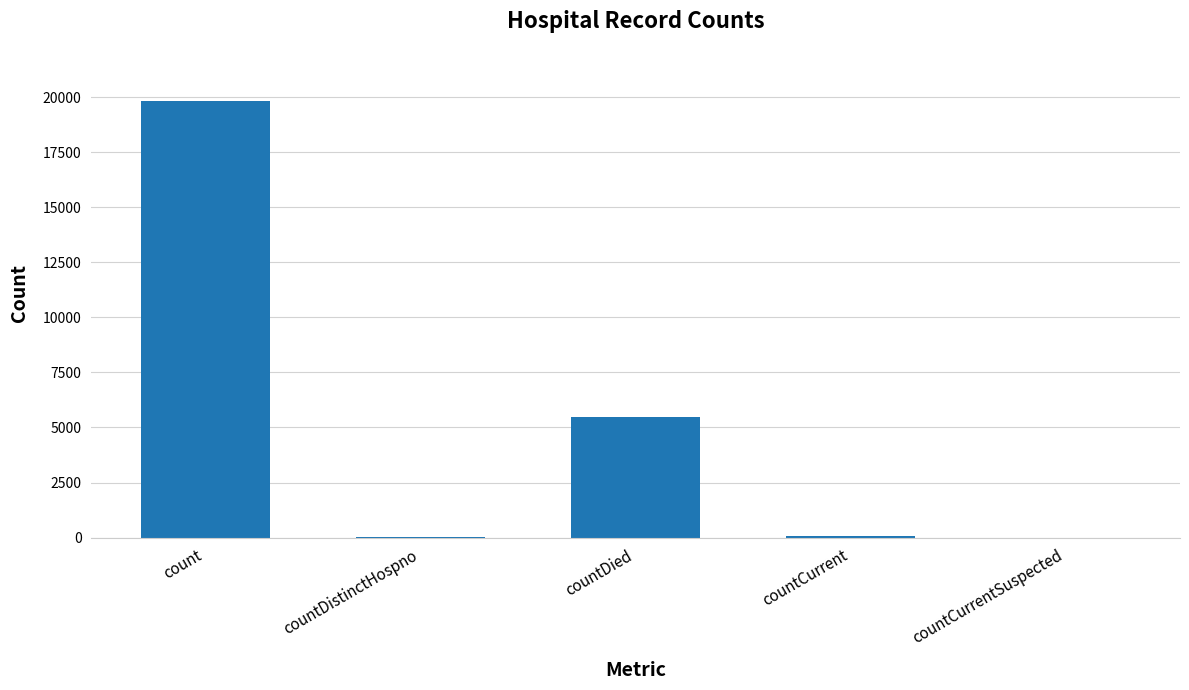

What is the maximum value shown in the chart?

19817